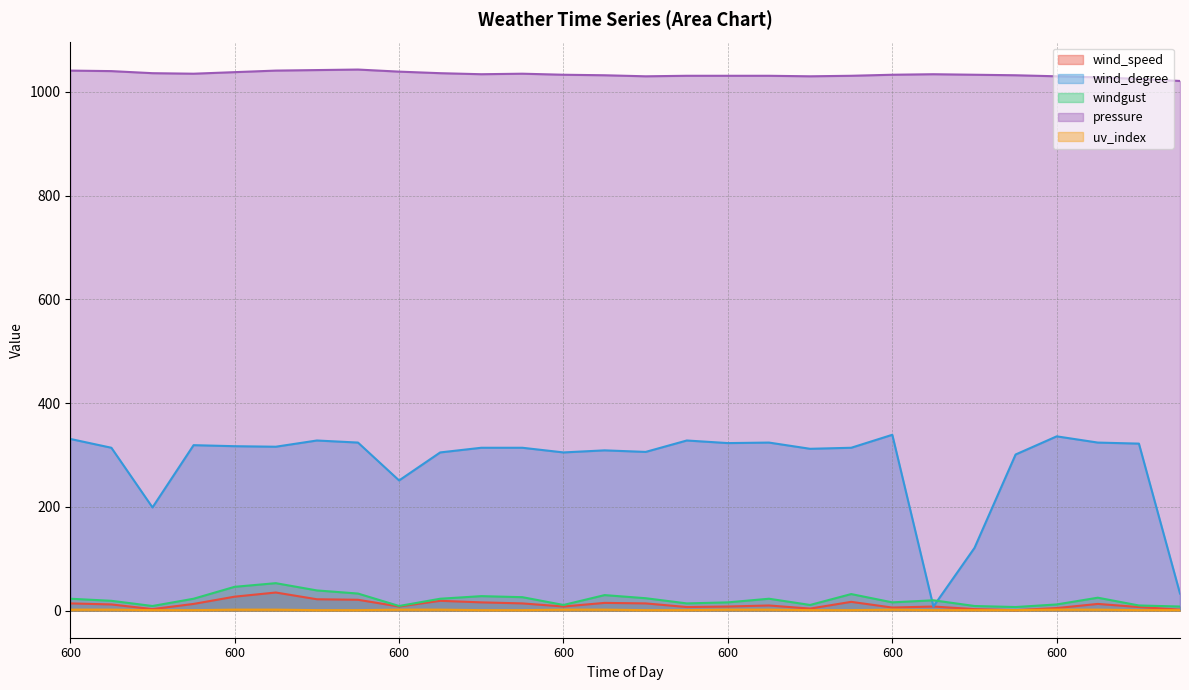

What is the smallest value displayed?

1